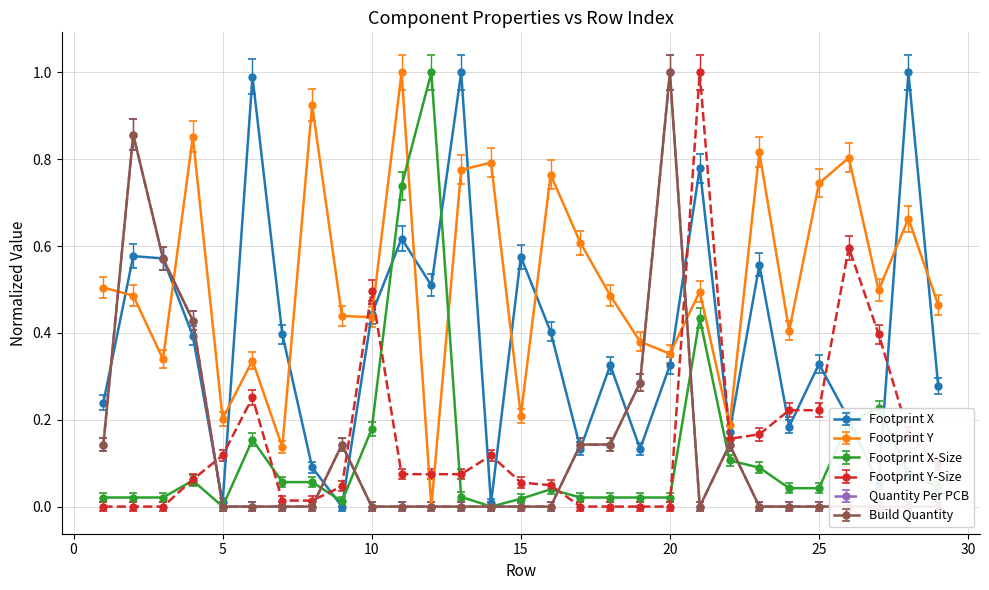

The value of Quantity Per PCB at 21 is 0.4. True or false?

False